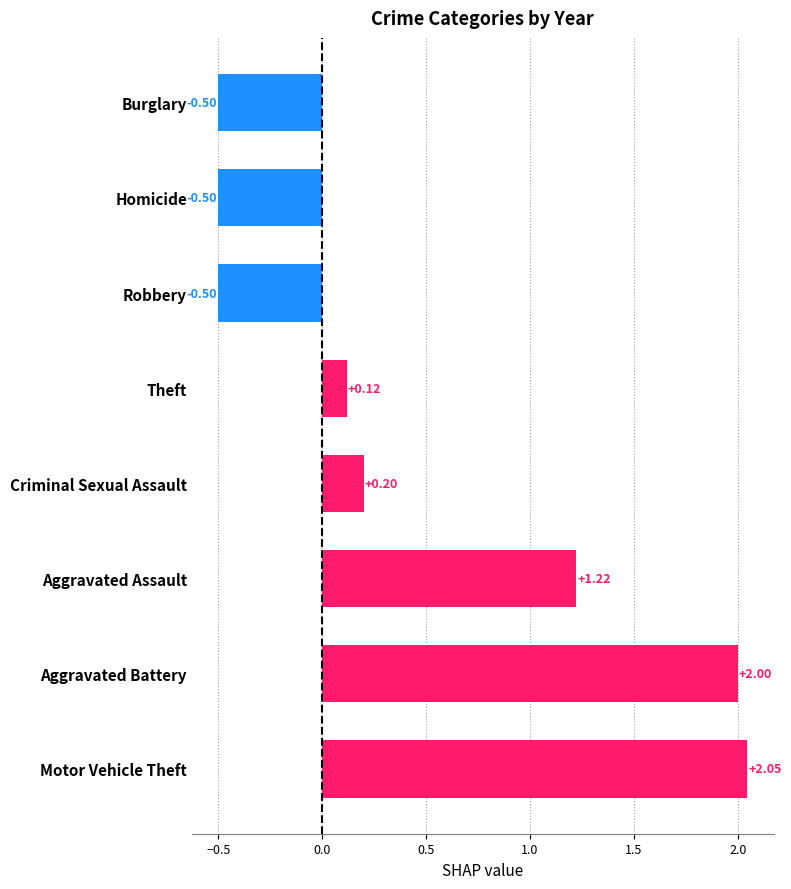

How many bars are there in total?

8